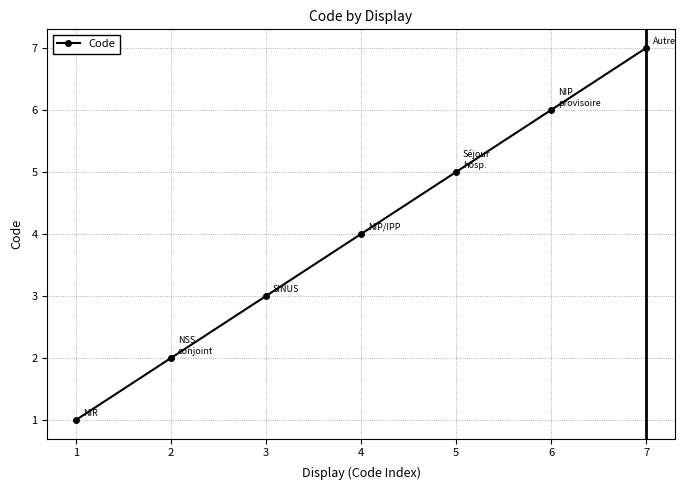

List the labels in order of value, largest first.

7, 6, 5, 4, 3, 2, 1